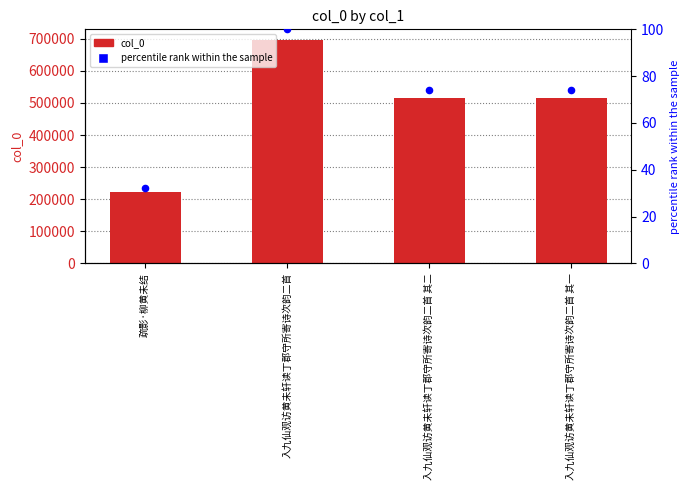

Is the value of percentile rank within the sample at 入九仙观访黄未轩读丁郡守所寄诗次韵二首 greater than the value of col_0 at 入九仙观访黄未轩读丁郡守所寄诗次韵二首 其二?

No